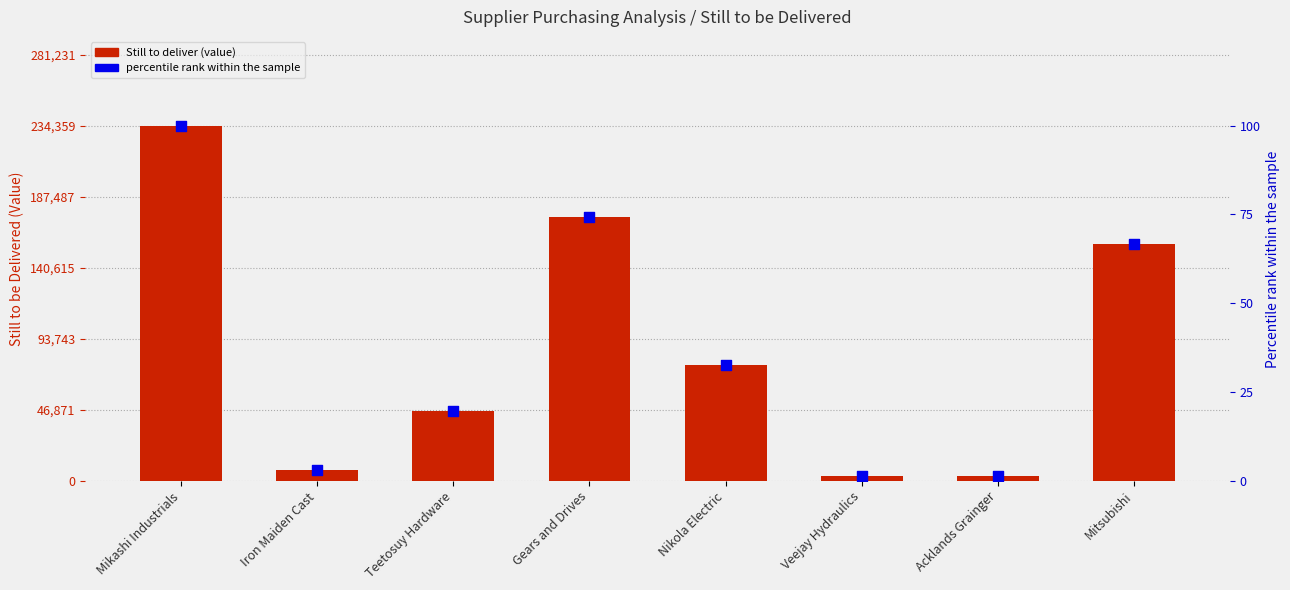

What are all the series names shown in the legend?

Still to deliver (value), percentile rank within the sample